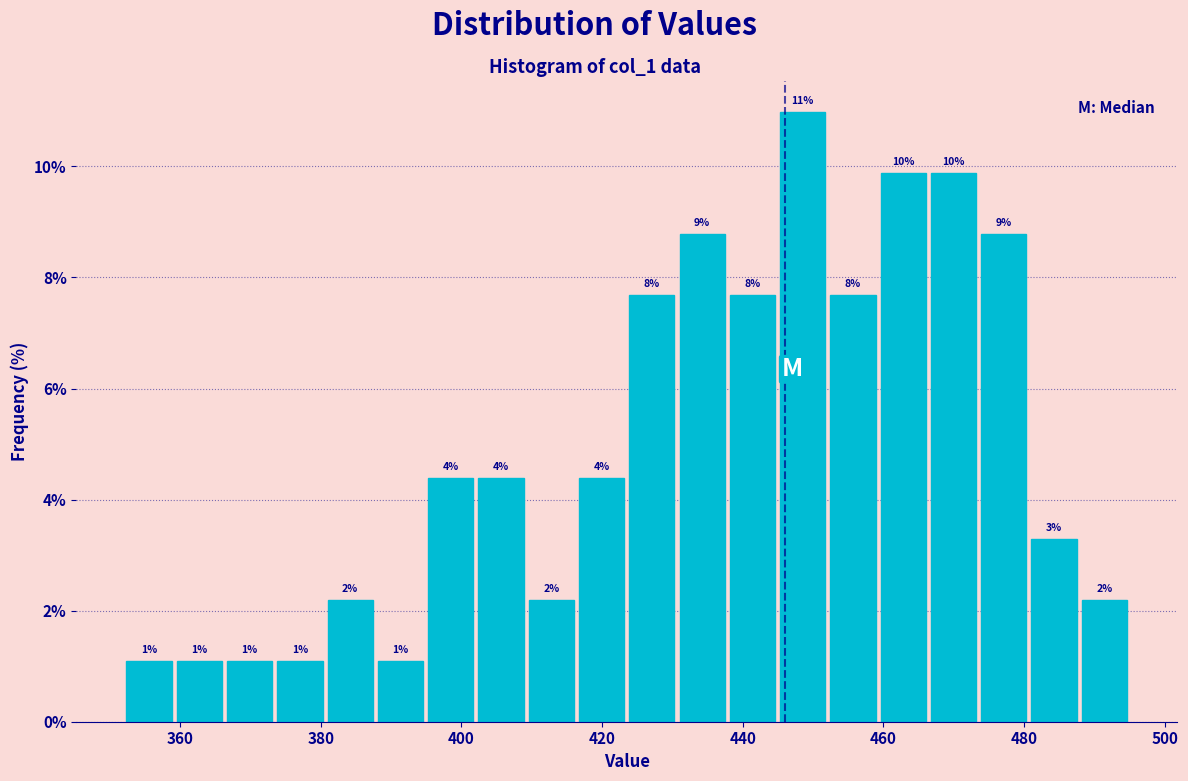

Around what value on the x-axis is the tallest bar? Give the approximate position of its centre, as read against the axis.

448